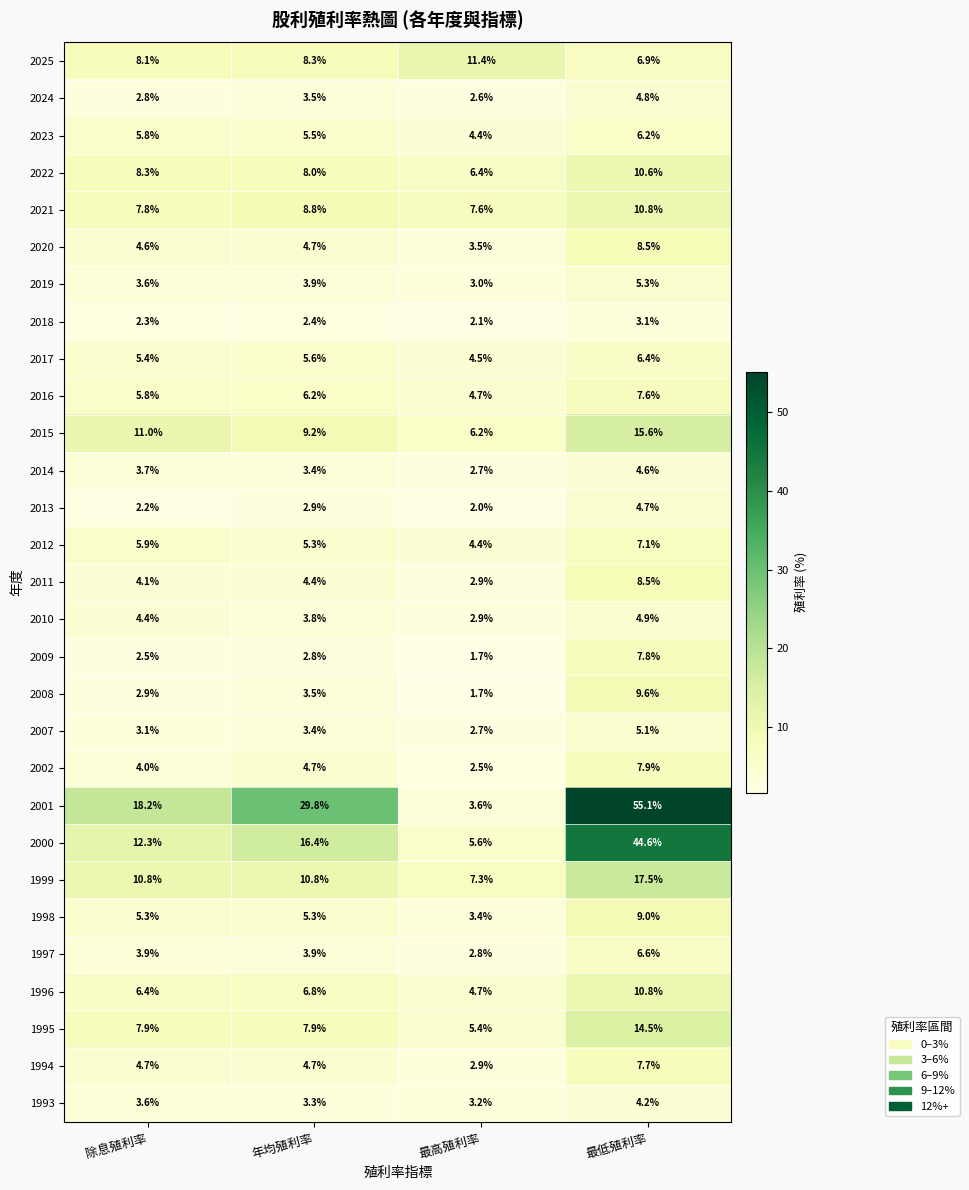

What is the difference between the highest and lowest values at 除息殖利率?

16.0